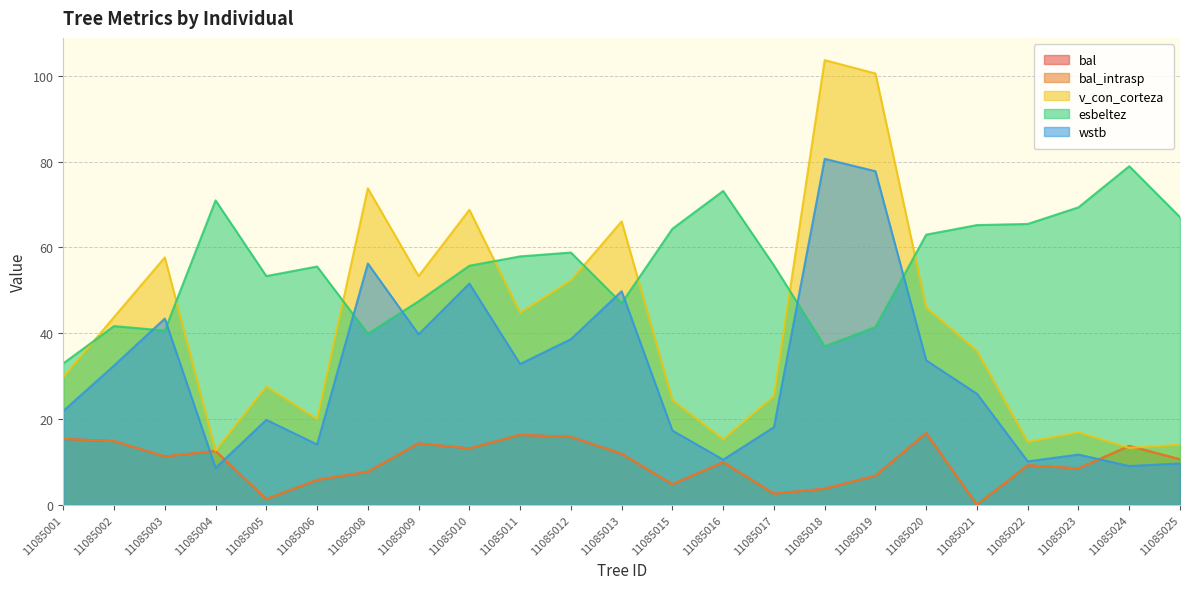

Which series changed the most between 11085003 and 11085012?

esbeltez